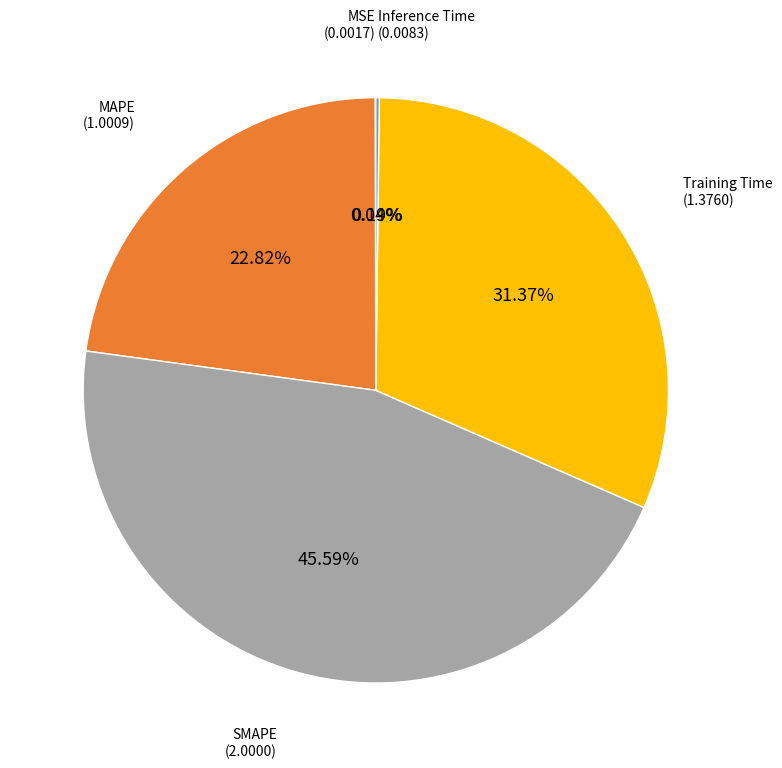

To the nearest percent, what is the difference between the largest and smallest slice percentages?

46%